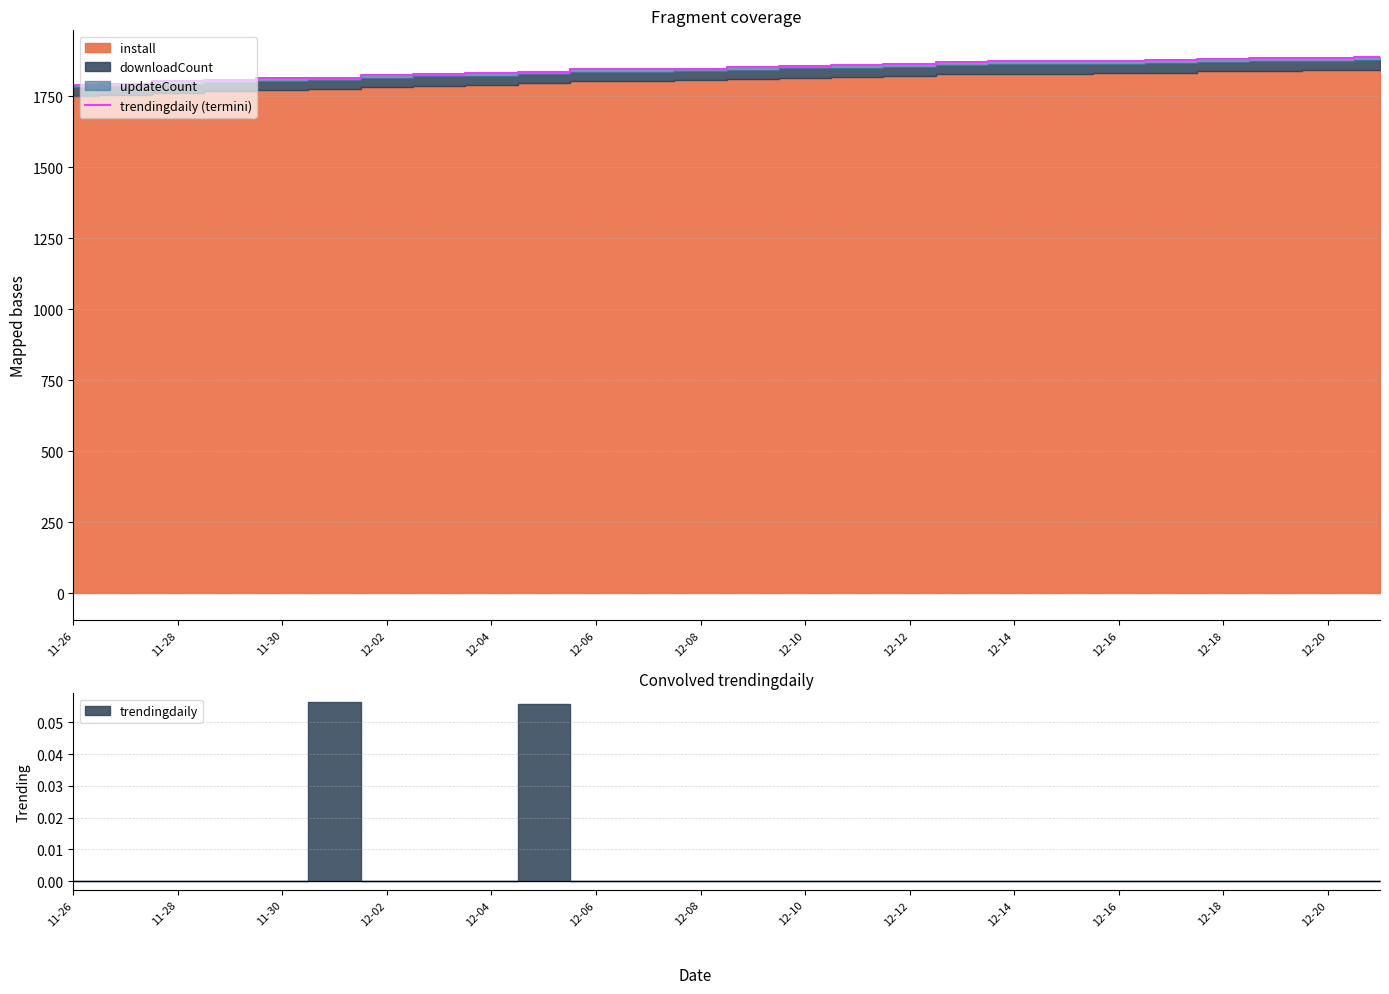

The value of trendingdaily (termini) at 12-12 is 3095. True or false?

False